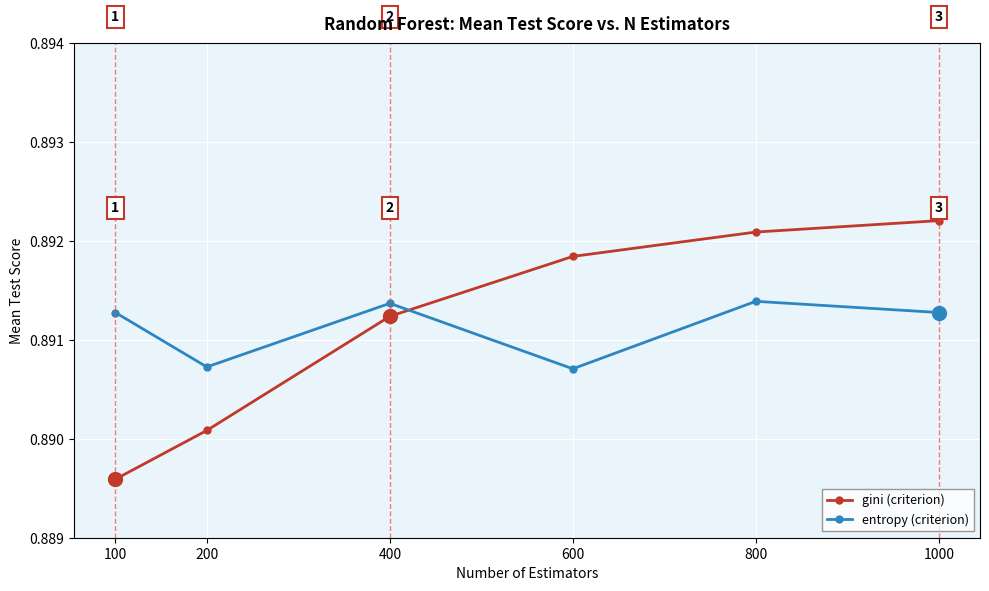

At which category does the chart reach its peak across all series?

1000